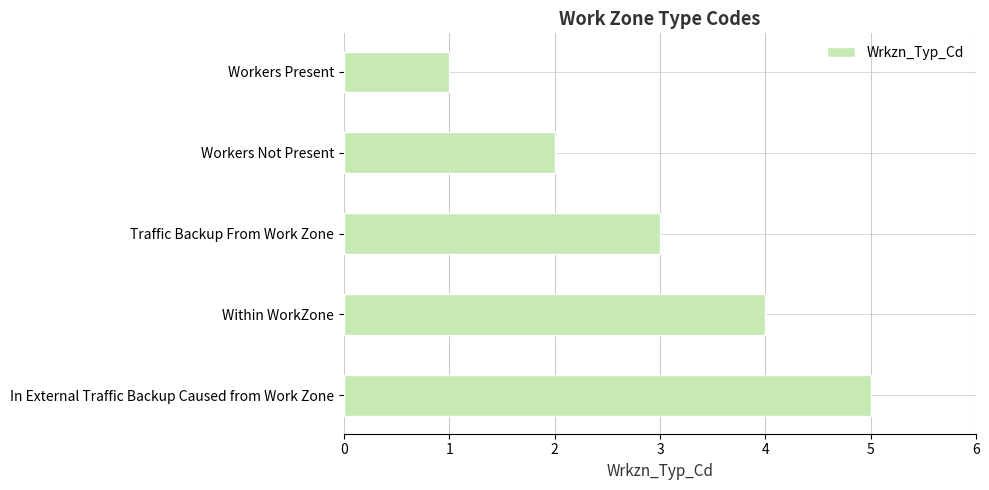

Rank the categories by value from lowest to highest.

Workers Present, Workers Not Present, Traffic Backup From Work Zone, Within WorkZone, In External Traffic Backup Caused from Work Zone